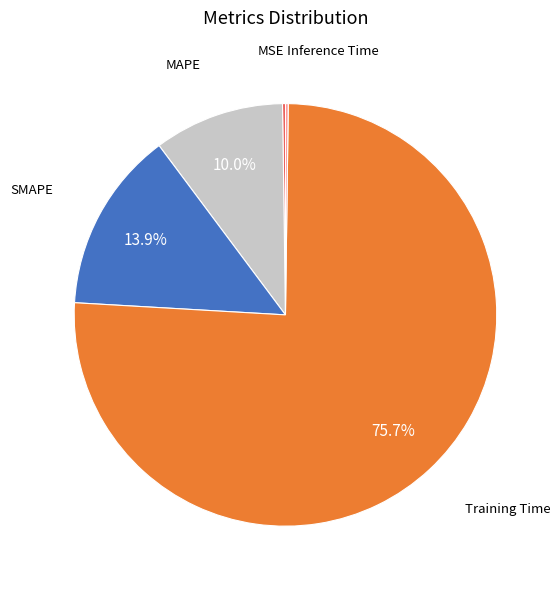

Is there any slice that represents more than half of the pie?

Yes